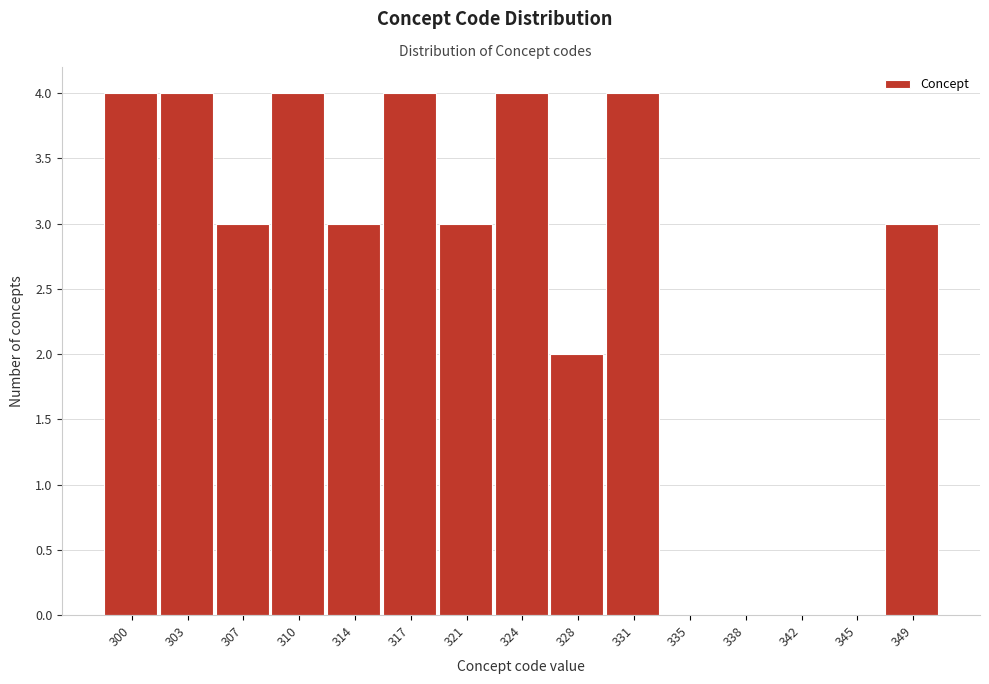

Reading left to right, transcribe all the data shown in this chart.

300=4	303=4	307=3	310=4	314=3	317=4	321=3	324=4	328=2	331=4	335=0	338=0	342=0	345=0	349=3